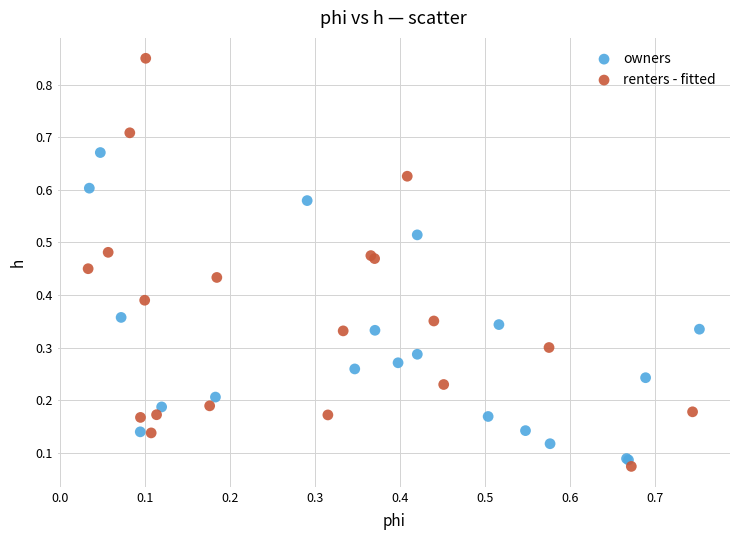

Which series has the widest spread of Y values?

renters - fitted